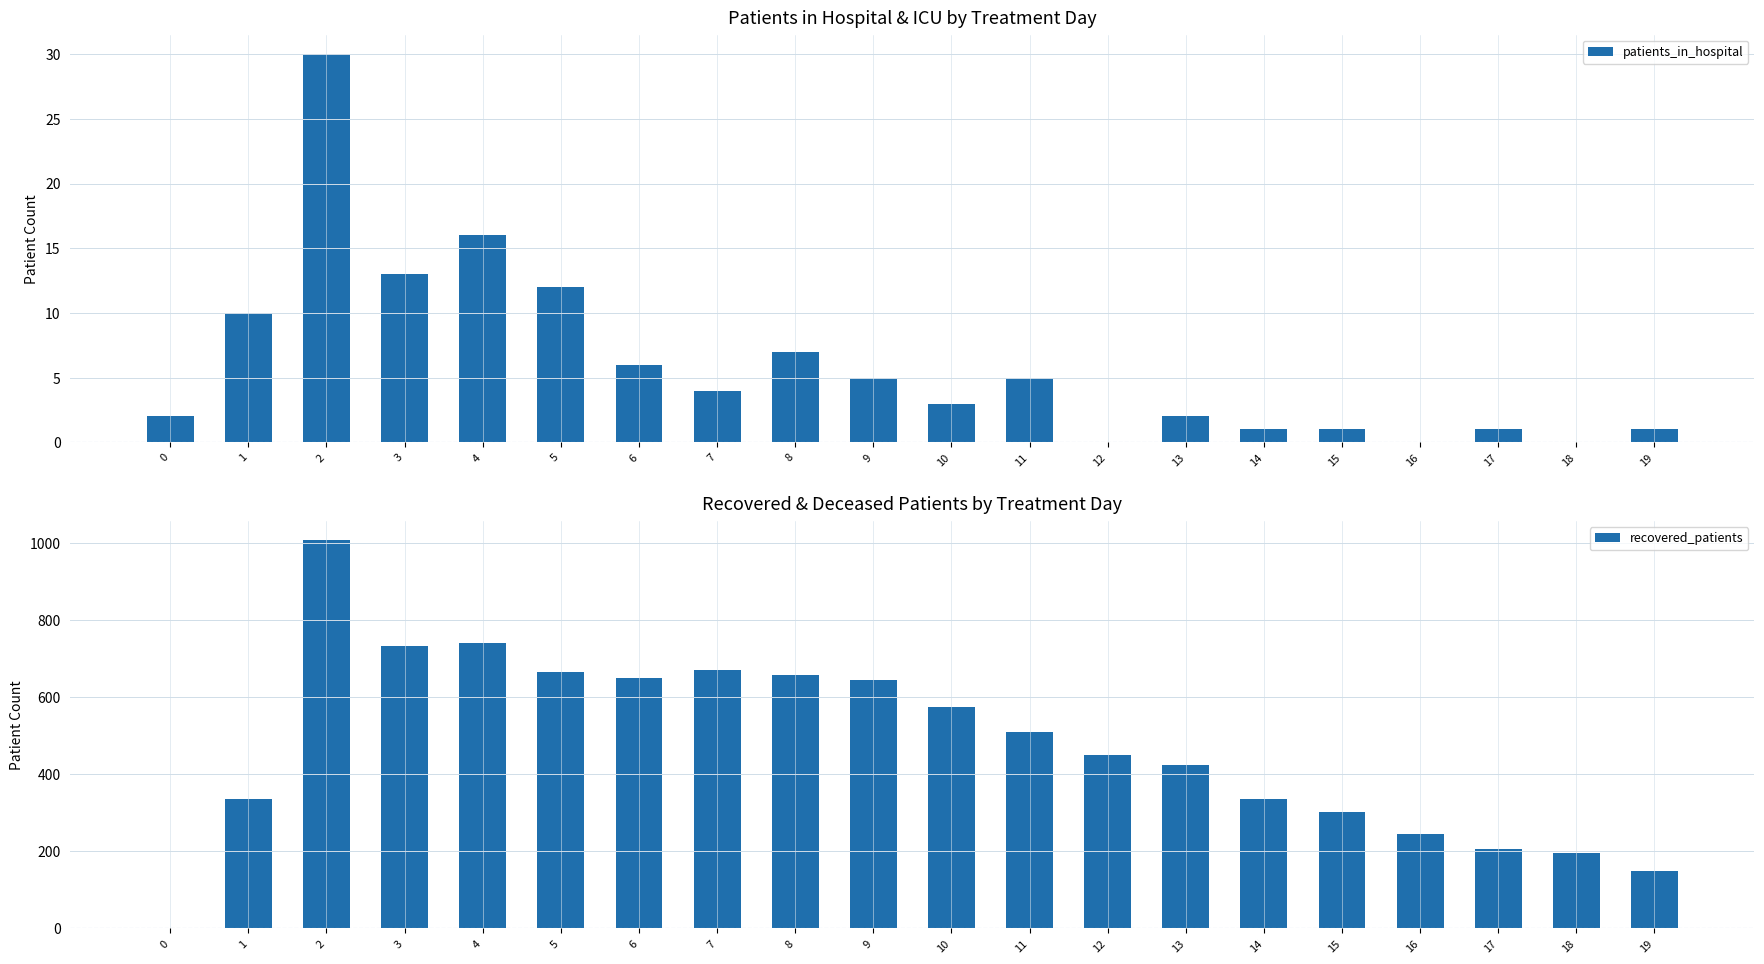

What is the sum of the patients_in_hospital values at 14 and 15?

2